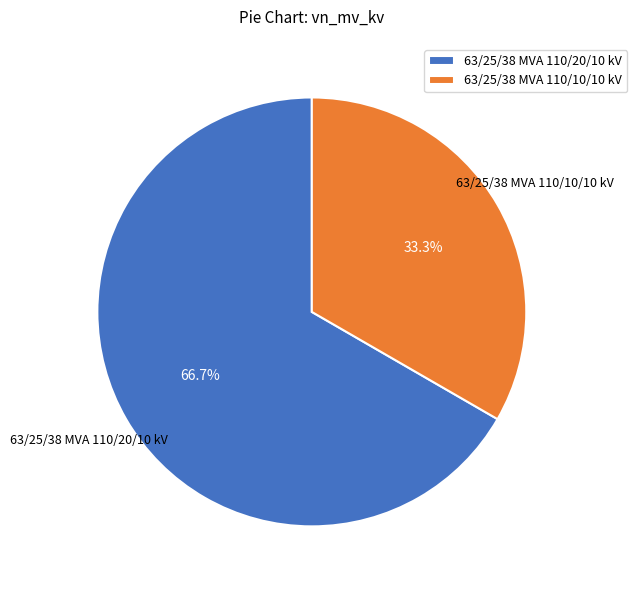

Rank the categories by value from lowest to highest.

63/25/38 MVA 110/10/10 kV, 63/25/38 MVA 110/20/10 kV